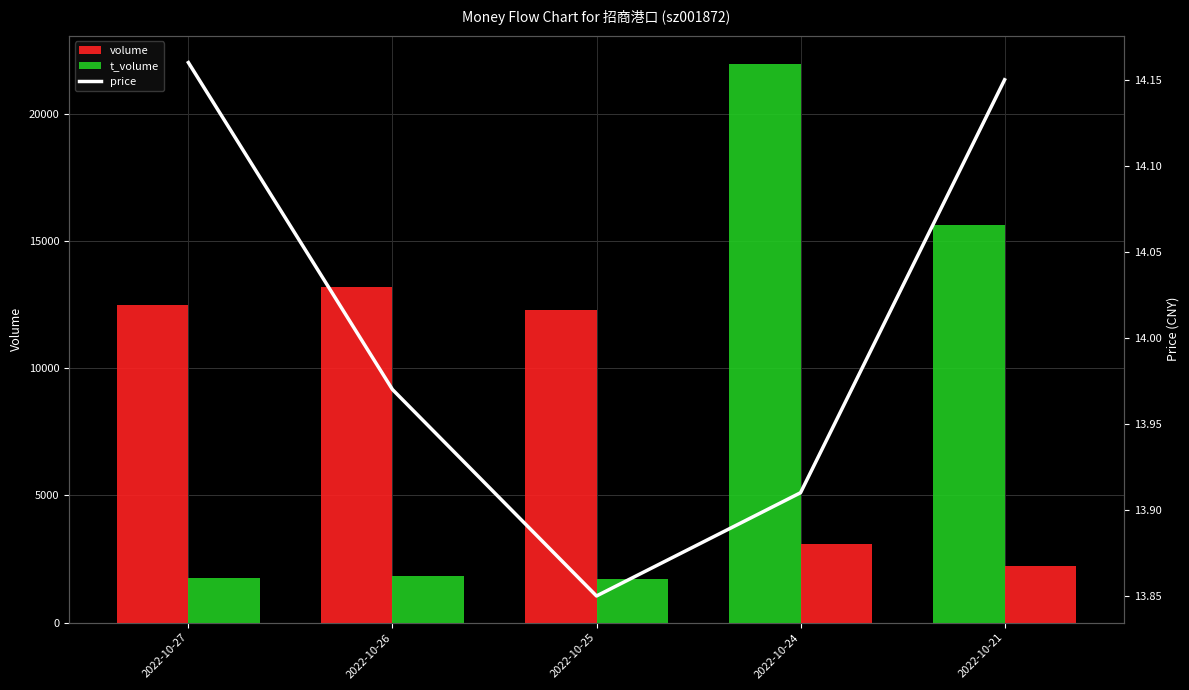

What is the value of the volume bar at the 4th from the left?

21970.0